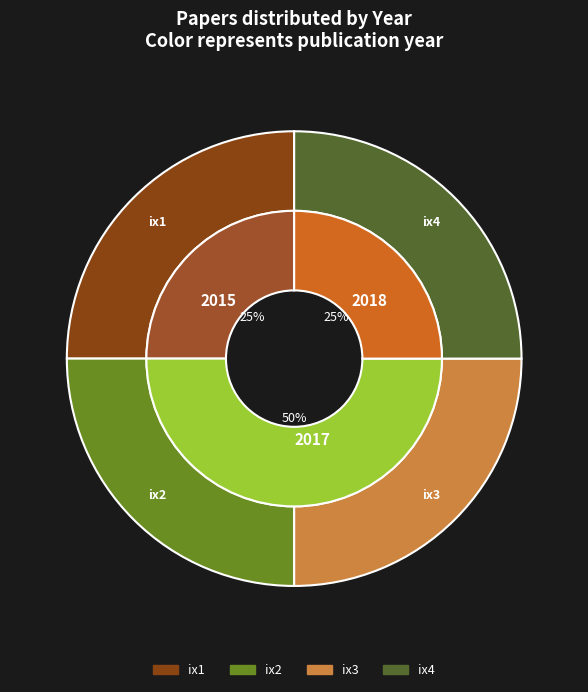

Combined, do ix1 and ix4 account for over 50%?

No